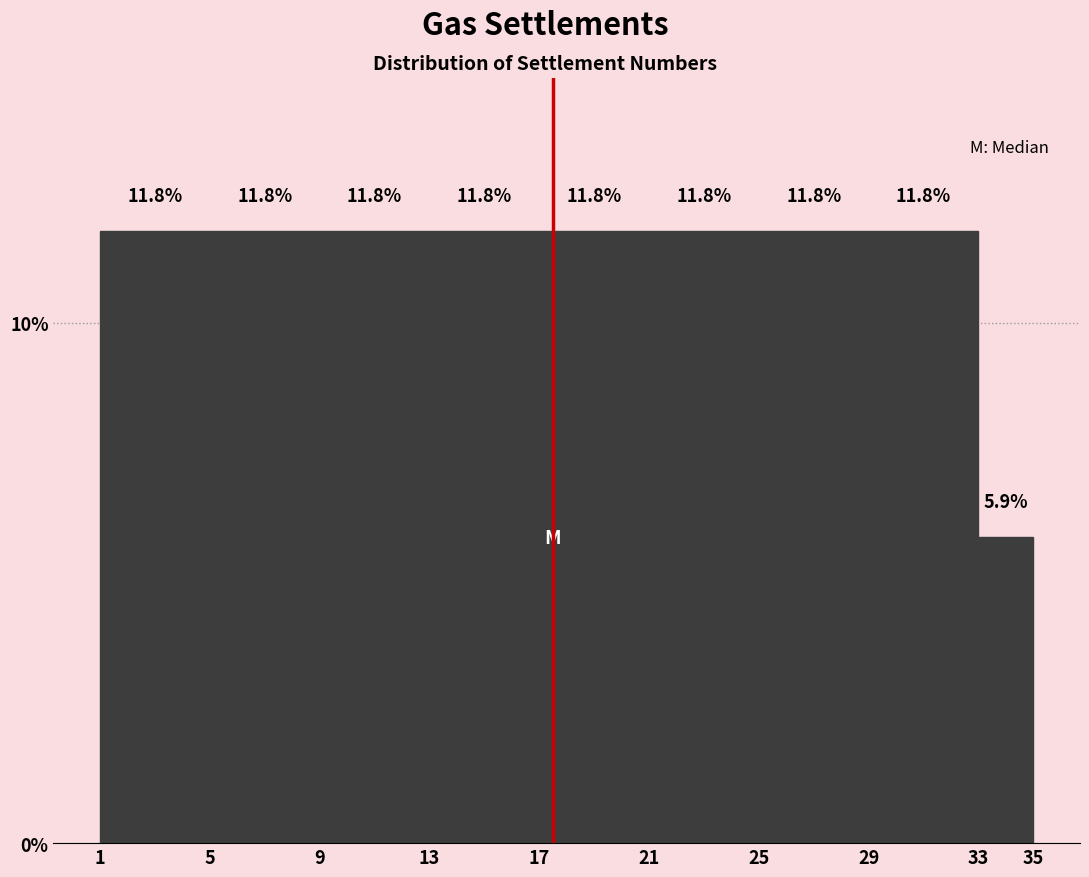

Reading left to right, list every bar in this chart as the range it spans on the x-axis followed by its height.

1 to 5: 11.8
5 to 9: 11.8
9 to 13: 11.8
13 to 17: 11.8
17 to 21: 11.8
21 to 25: 11.8
25 to 29: 11.8
29 to 33: 11.8
33 to 35: 5.9